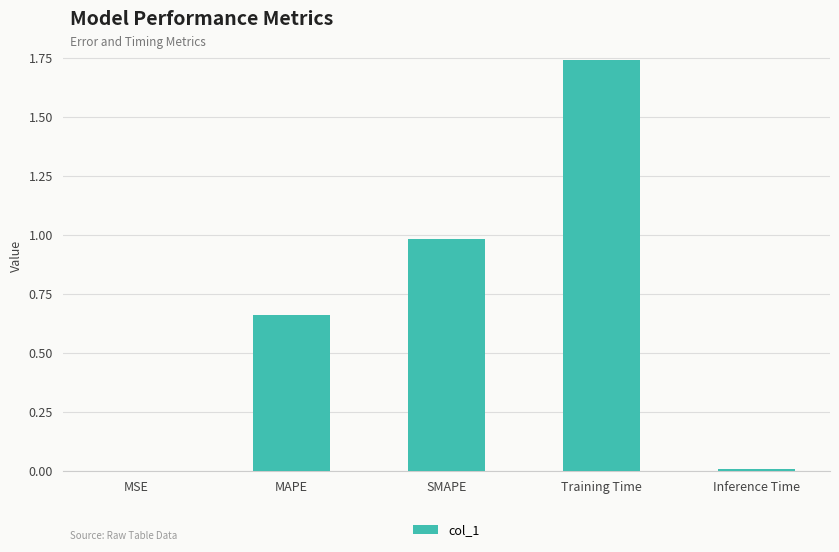

Is it true that the value at Training Time is 2.6?

False